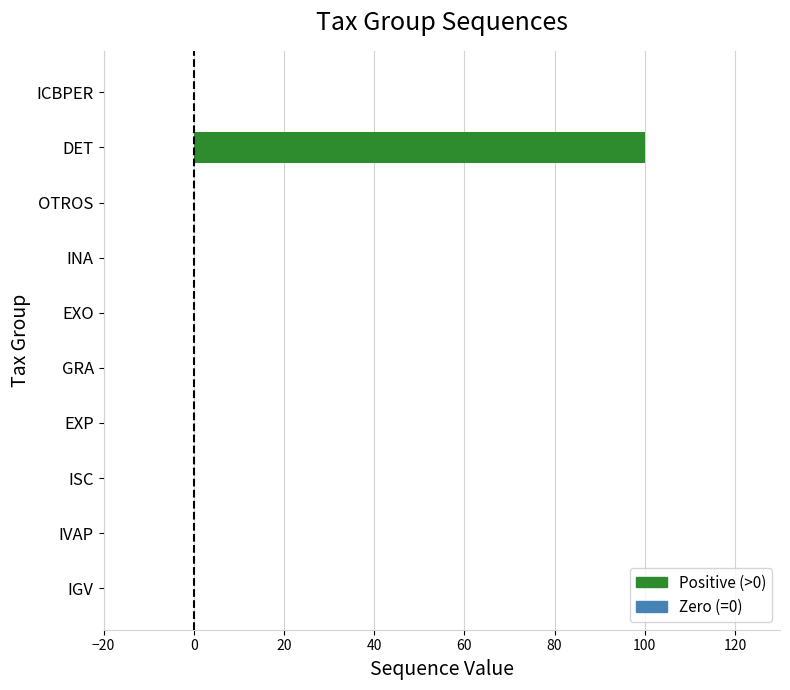

How many series are shown in this chart?

1